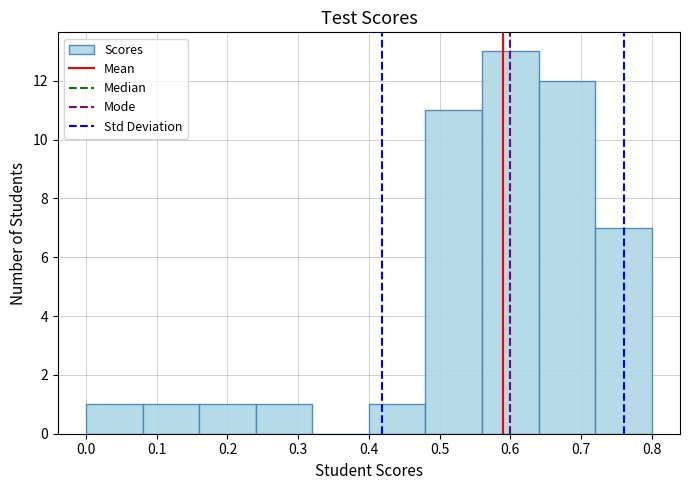

Reading left to right, transcribe this chart: for each bar, give the range it covers on the x-axis and its height. The values are not printed on the chart, so give them approximately, as read against the axis.

0.00 to 0.08: 1
0.08 to 0.16: 1
0.16 to 0.24: 1
0.24 to 0.32: 1
0.32 to 0.40: 0
0.40 to 0.48: 1
0.48 to 0.56: 11
0.56 to 0.64: 13
0.64 to 0.72: 12
0.72 to 0.80: 7